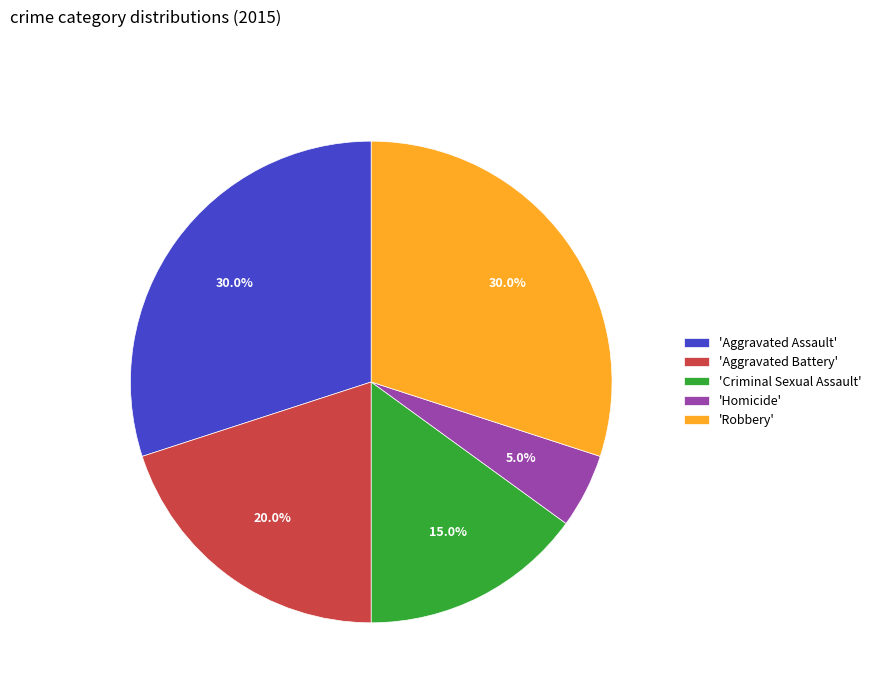

Does 'Homicide' represent more than half of the total?

No